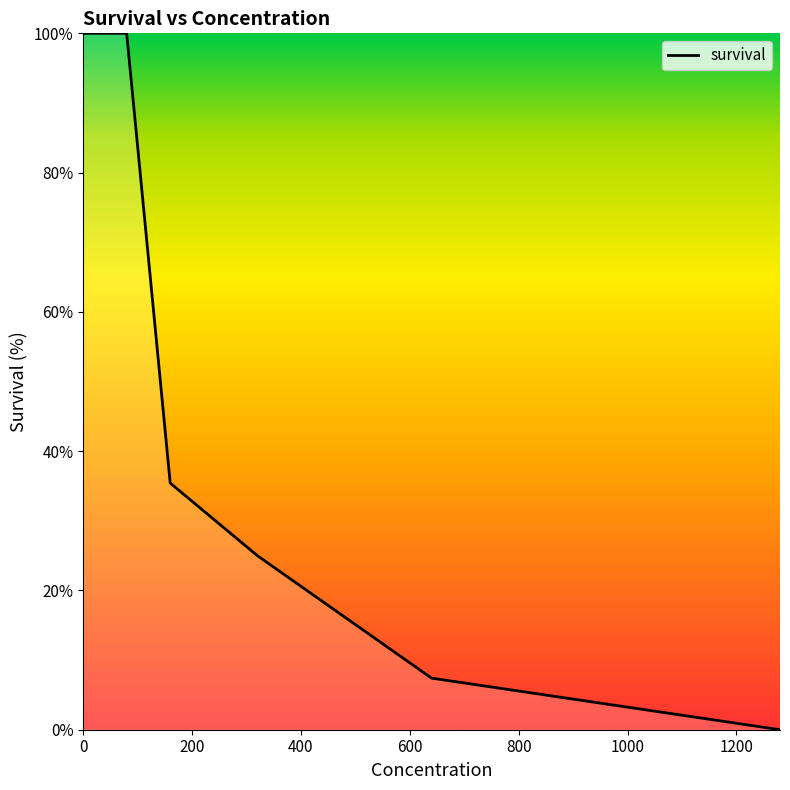

Reading right to left, what are all the values shown in this chart?

0.0	7.4	25.0	35.4	100.0	100.0	100.0	100.0